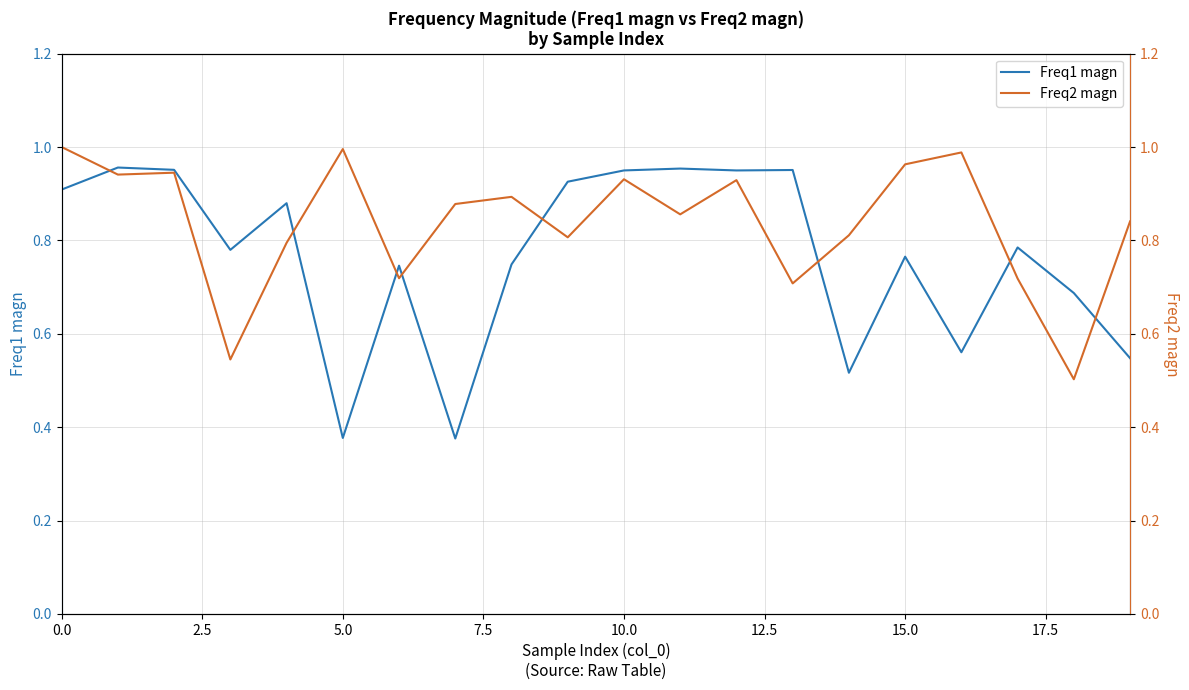

True or false: Freq2 magn has more than 0 interior local peaks.

True